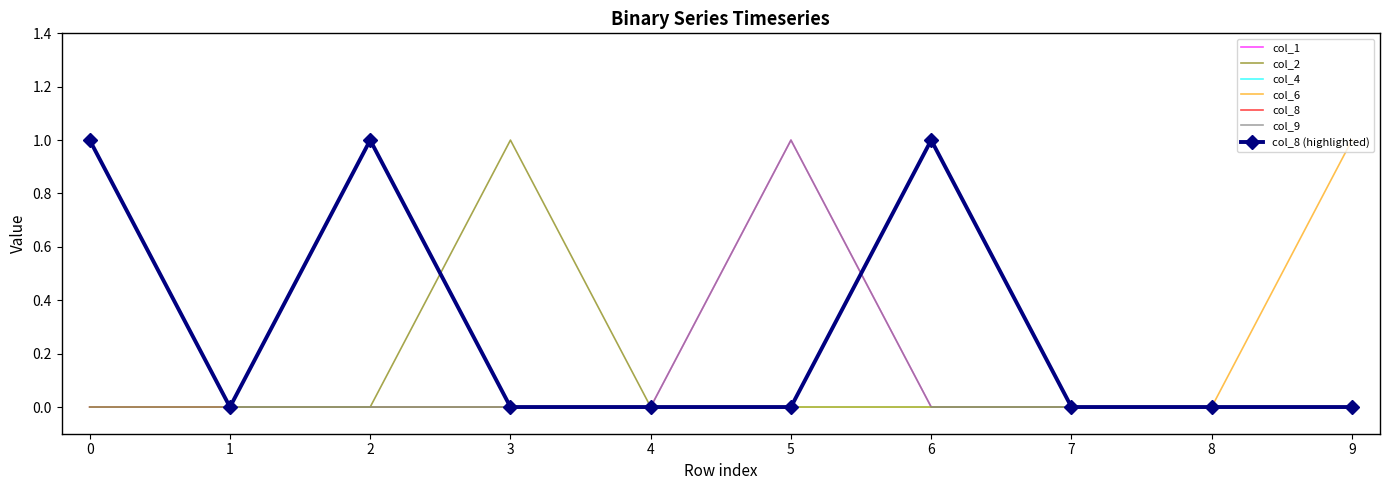

Is it true that col_1 equals 0 at 1?

False